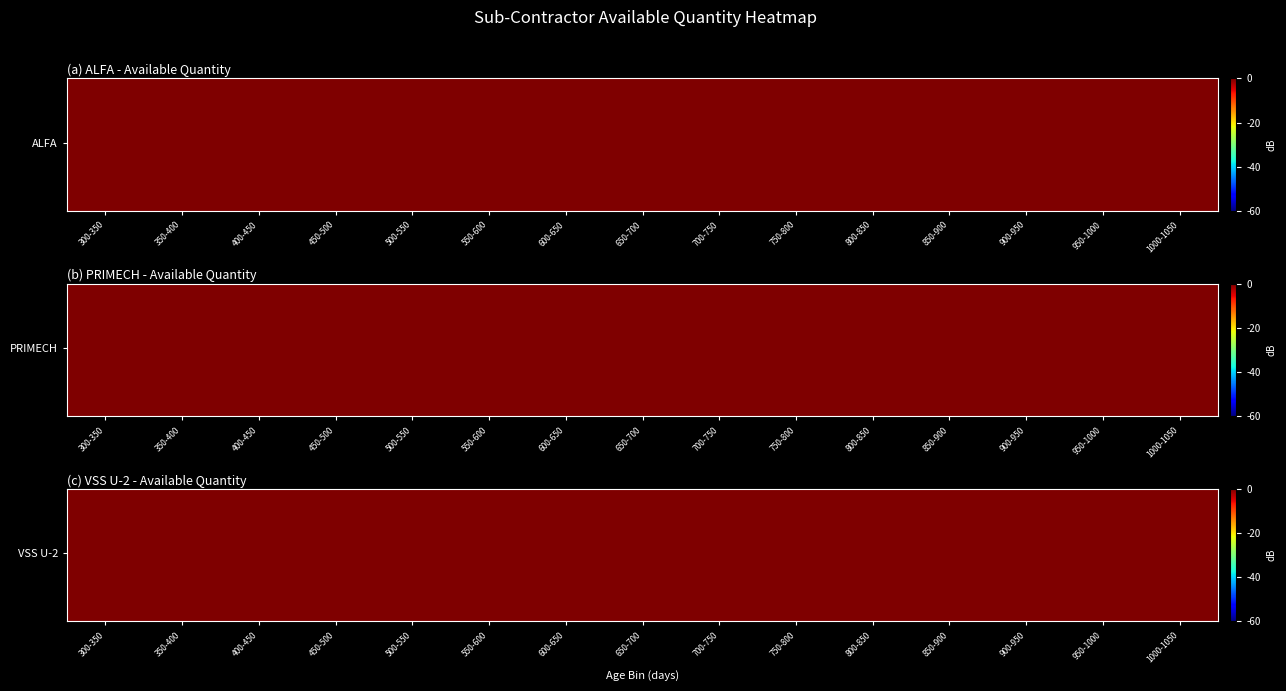

Which category has the lowest value across all series?

400-450